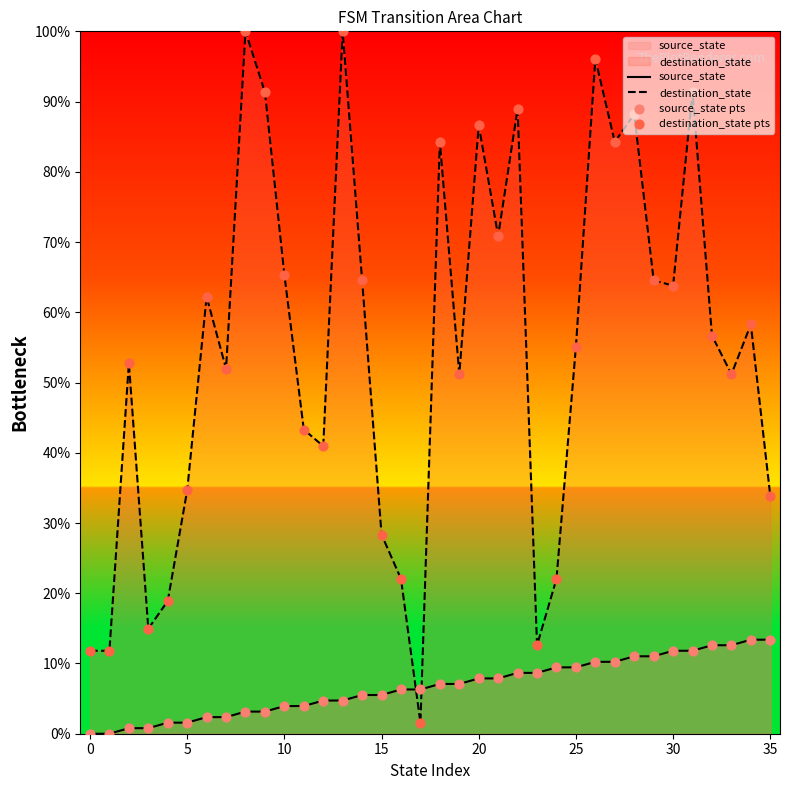

What are all the series names shown in the legend?

source_state, destination_state, source_state pts, destination_state pts